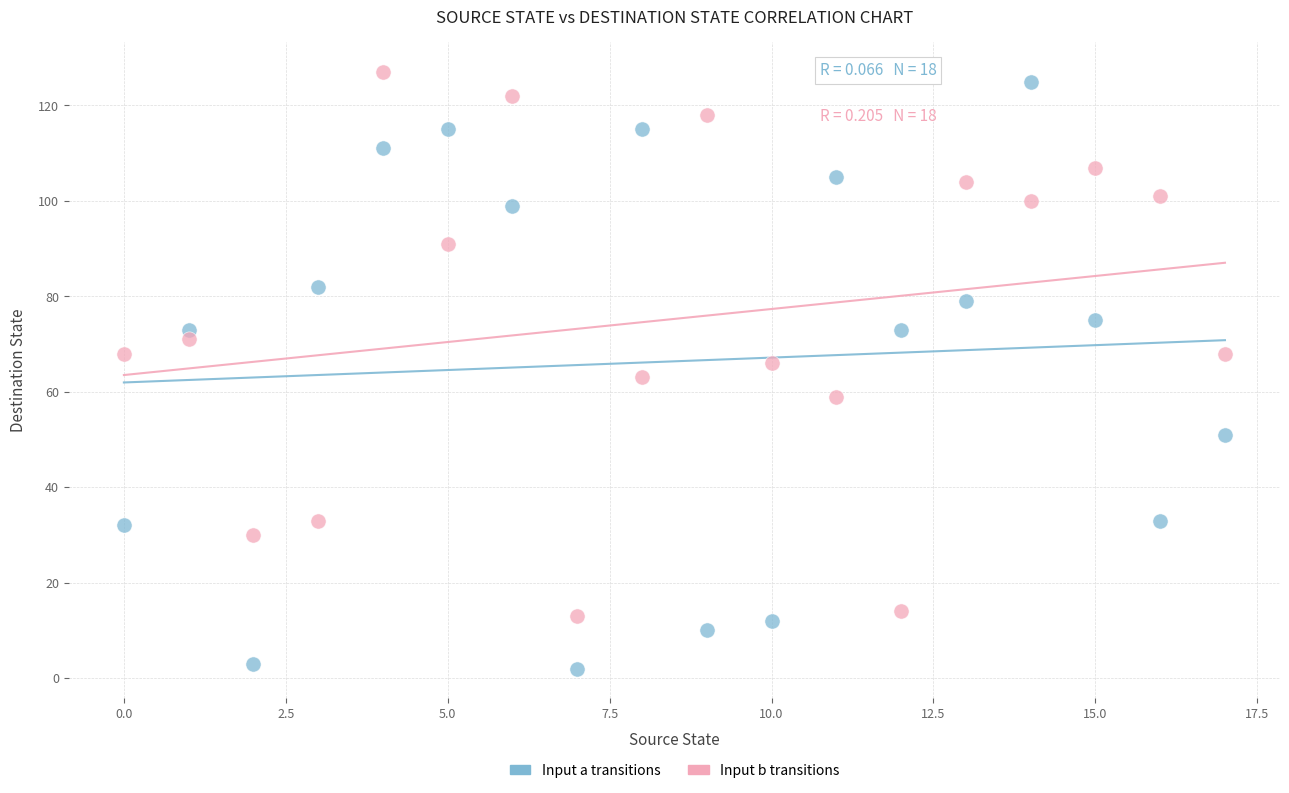

Which series contains the highest Y value?

Input b transitions